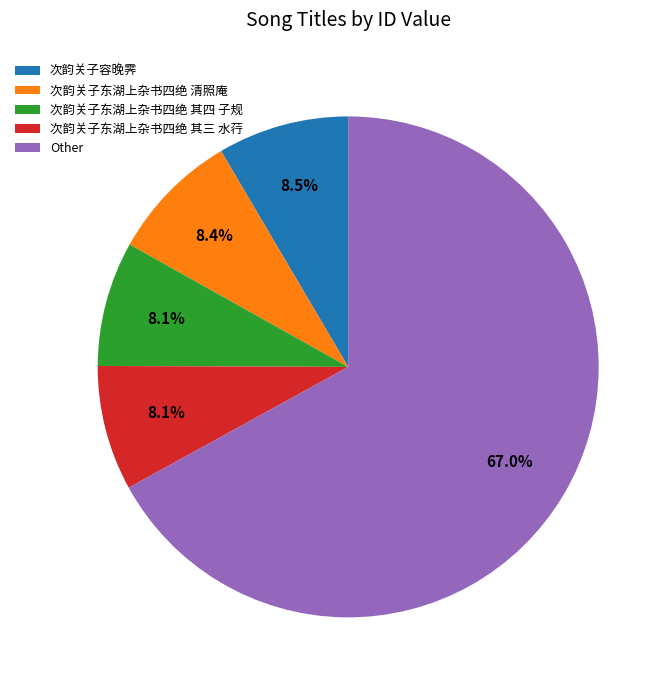

Which slice is the largest?

Other